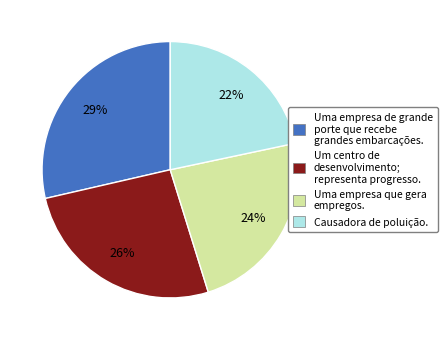

What percentage is the Causadora de poluição. slice, to the nearest percent?

22%